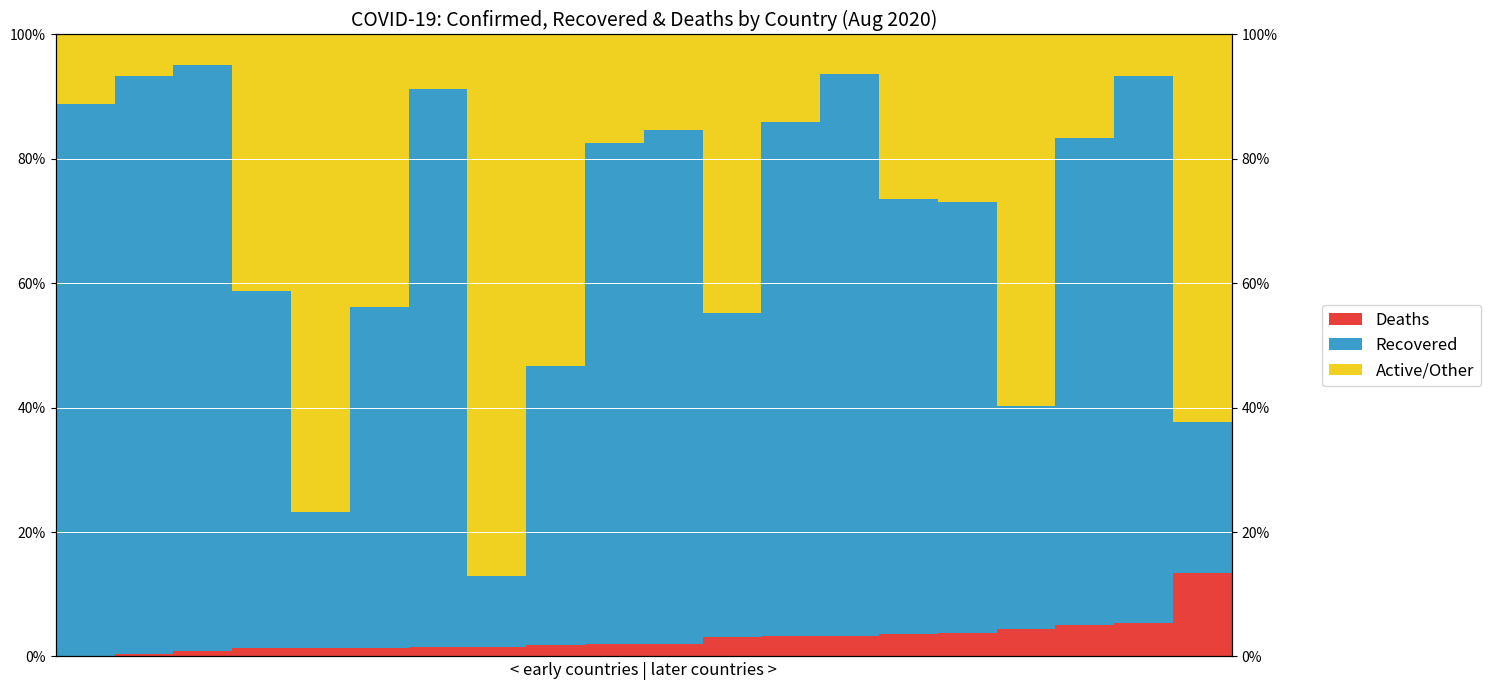

What are all the series names shown in the legend?

Deaths, Recovered, Active/Other